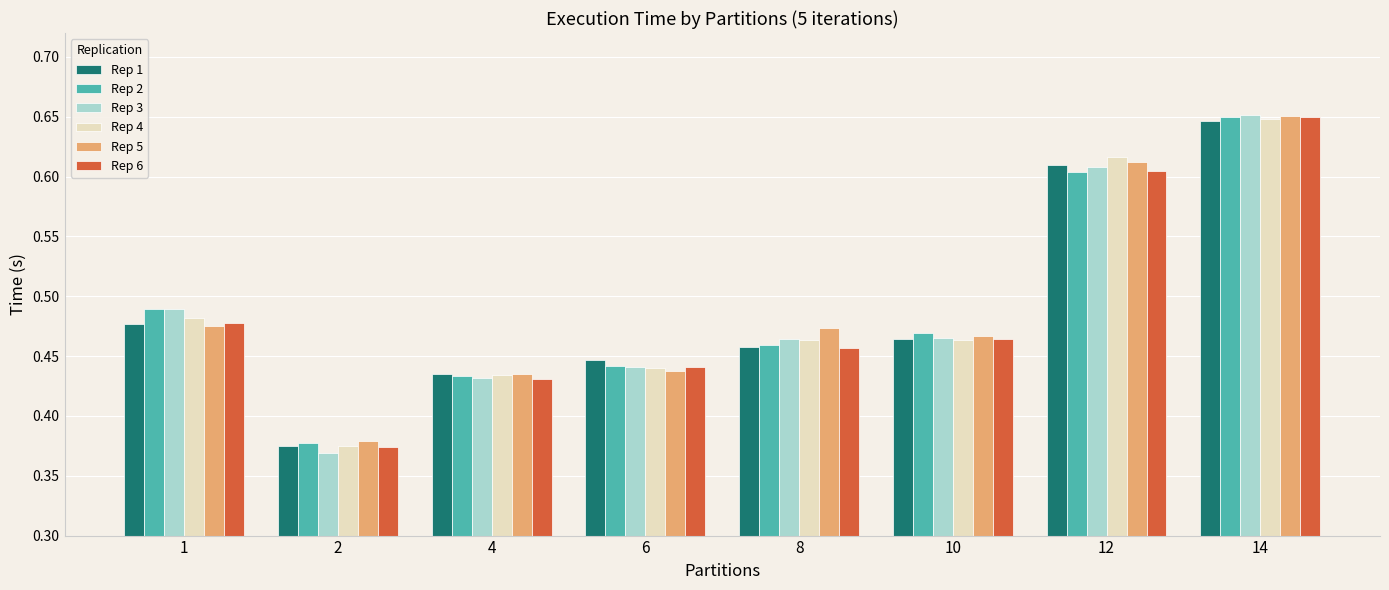

How many groups of bars are there?

8